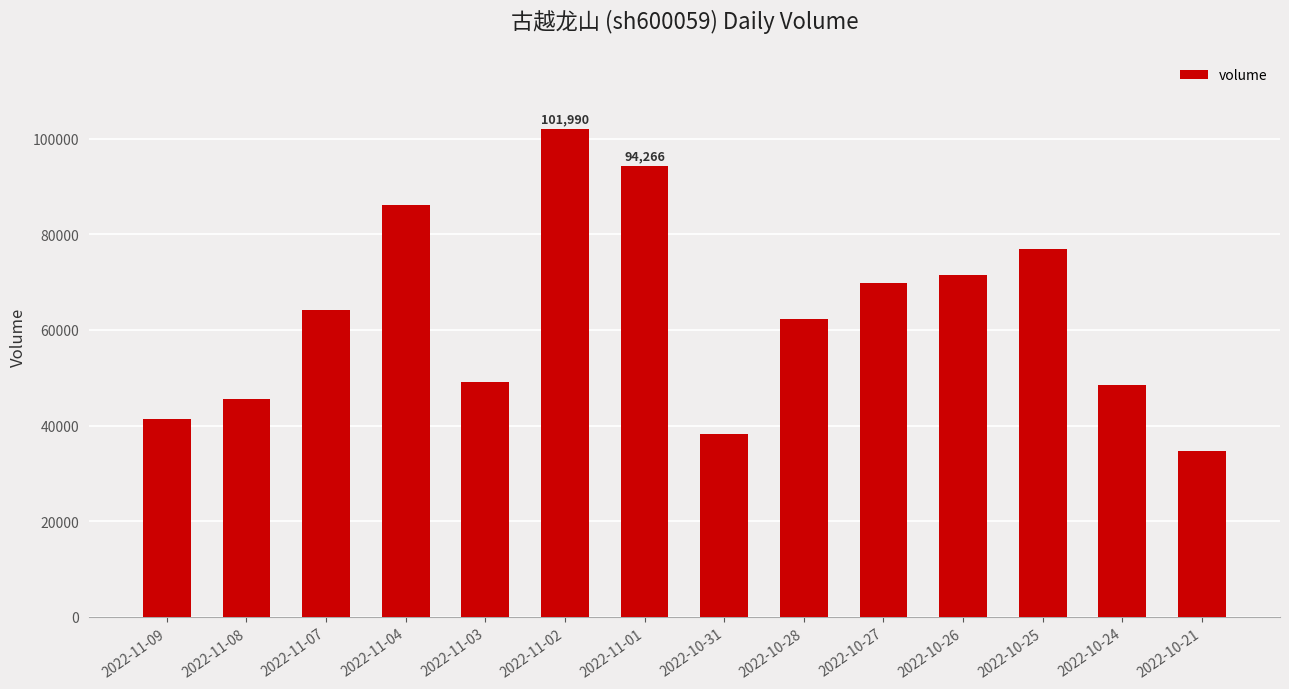

What is the difference between the second highest and minimum values?

59606